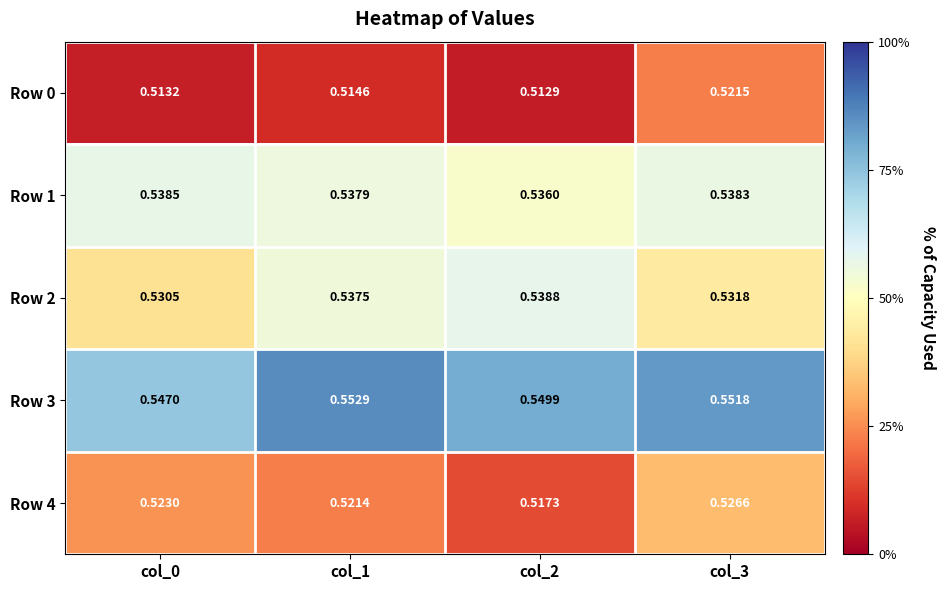

Rank the series at col_1 from lowest to highest value.

Row 0, Row 4, Row 2, Row 1, Row 3